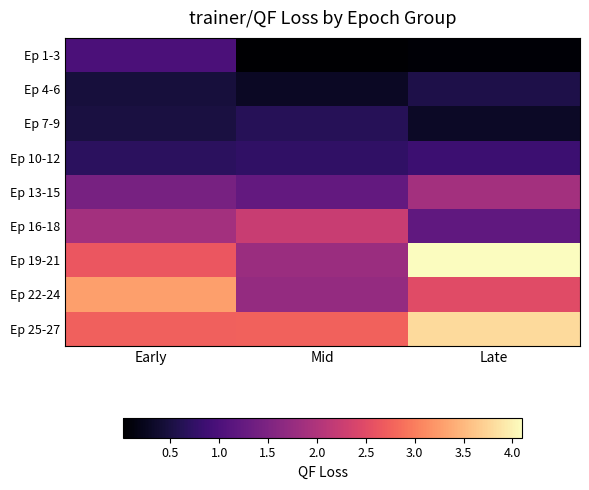

Rank the series at Late from lowest to highest value.

Ep 1-3, Ep 7-9, Ep 4-6, Ep 10-12, Ep 16-18, Ep 13-15, Ep 22-24, Ep 25-27, Ep 19-21